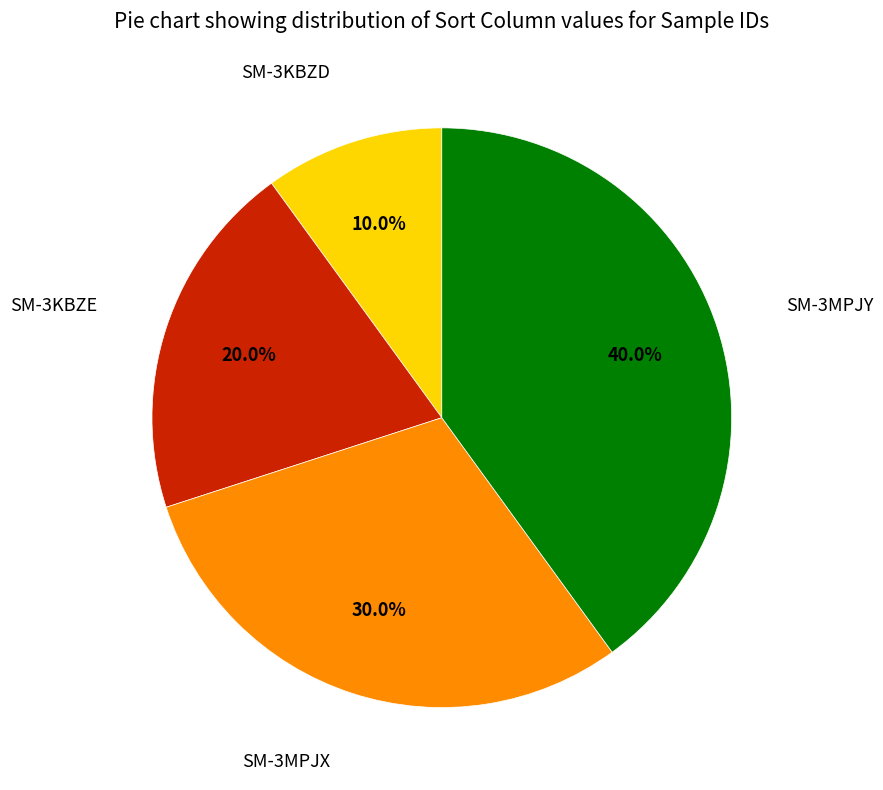

Is there a majority slice in this chart?

No